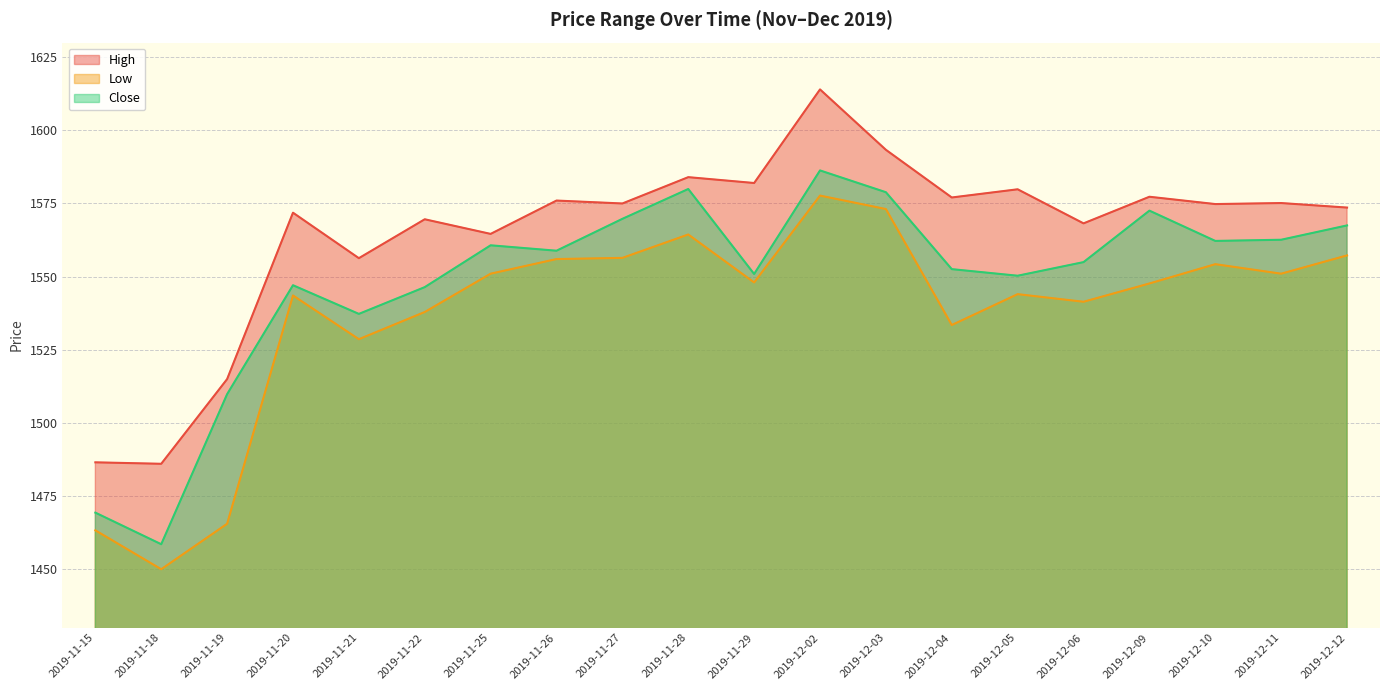

What is the value of the Close point at the 16th from the left?

1554.9